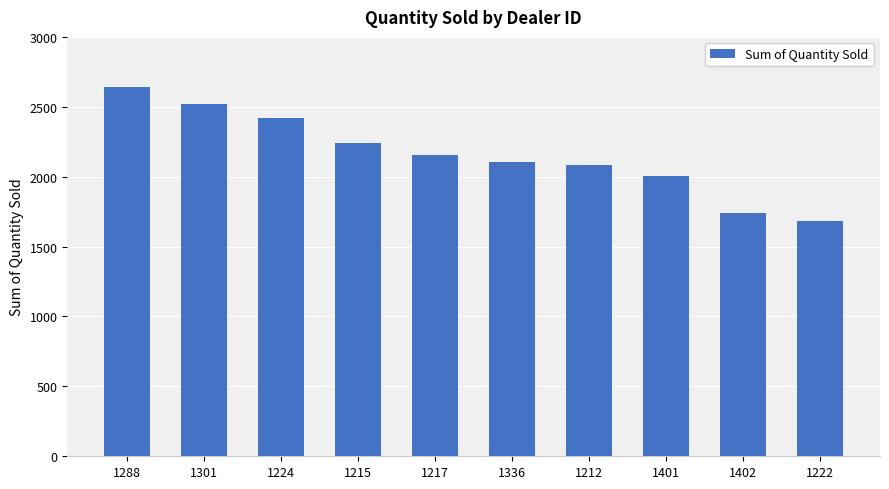

Which label corresponds to the smallest value in the chart?

1222